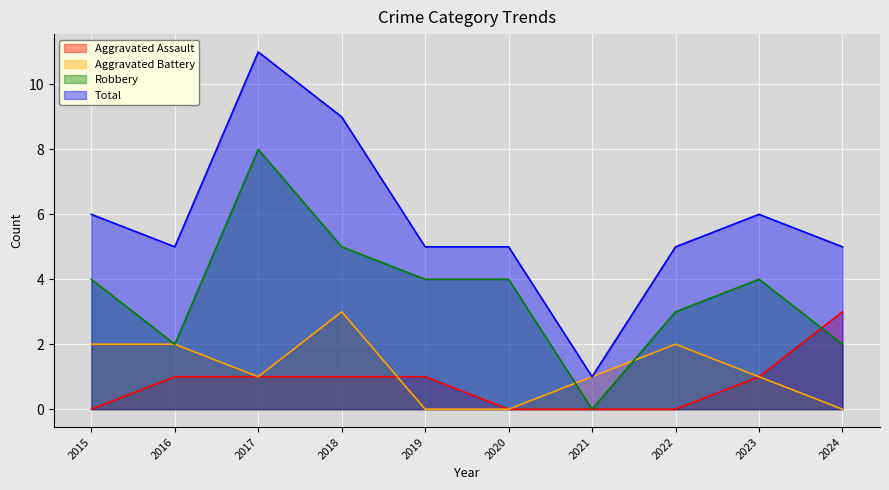

What is the difference between the Robbery values at 2024 and 2021?

2